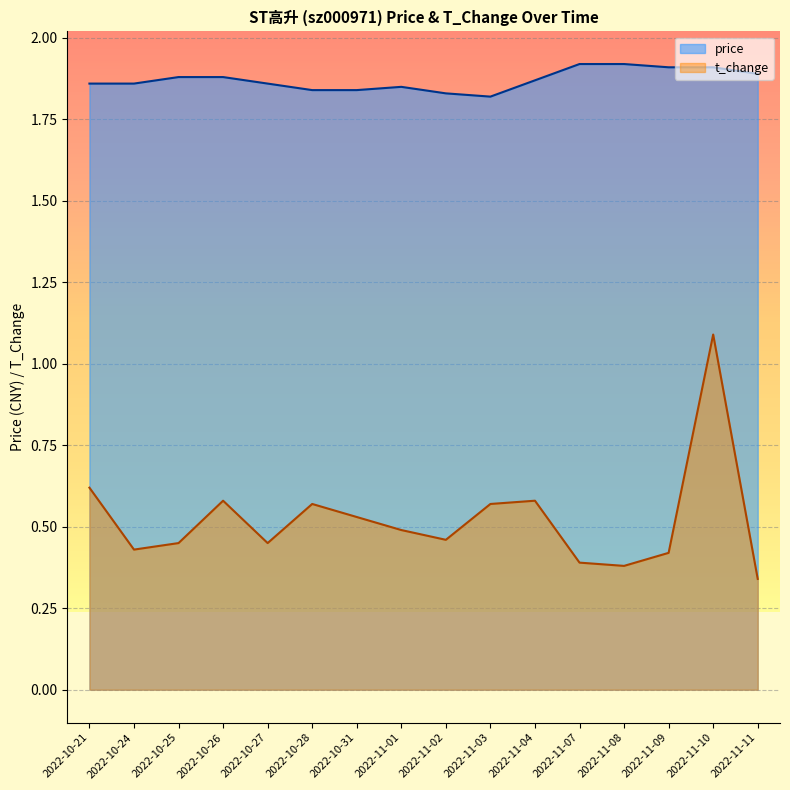

Reading left to right, extract all data points from this chart.

price: 2022-10-21=1.9	2022-10-24=1.9	2022-10-25=1.9	2022-10-26=1.9	2022-10-27=1.9	2022-10-28=1.8	2022-10-31=1.8	2022-11-01=1.9	2022-11-02=1.8	2022-11-03=1.8	2022-11-04=1.9	2022-11-07=1.9	2022-11-08=1.9	2022-11-09=1.9	2022-11-10=1.9	2022-11-11=1.9
t_change: 2022-10-21=0.6	2022-10-24=0.4	2022-10-25=0.5	2022-10-26=0.6	2022-10-27=0.5	2022-10-28=0.6	2022-10-31=0.5	2022-11-01=0.5	2022-11-02=0.5	2022-11-03=0.6	2022-11-04=0.6	2022-11-07=0.4	2022-11-08=0.4	2022-11-09=0.4	2022-11-10=1.1	2022-11-11=0.3